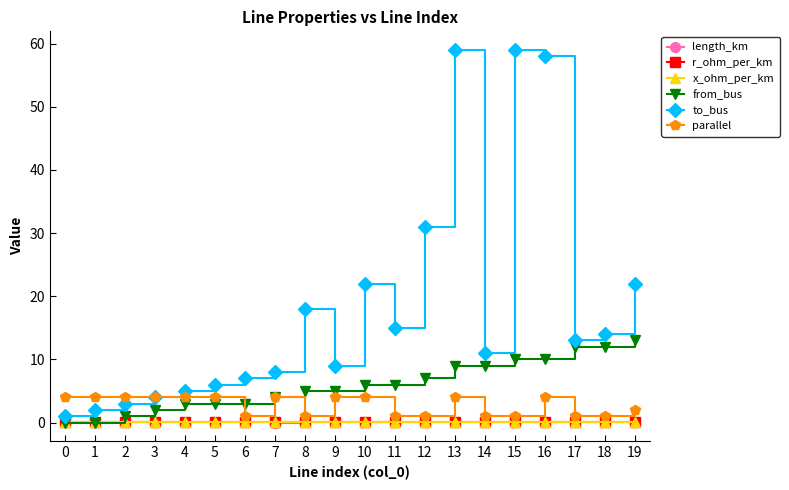

What value does the to_bus series have at 6?

7.0